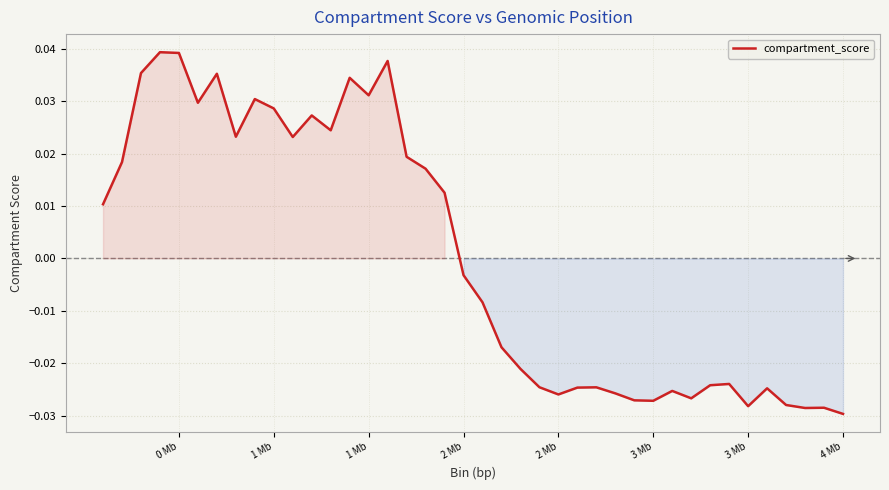

Is this an area chart (filled region under the line)?

Yes